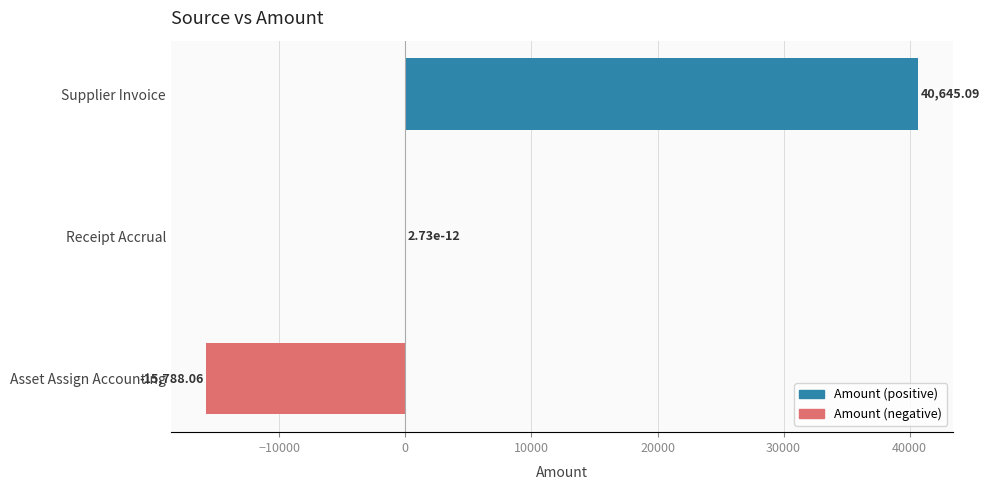

How many data points does each series have?

3